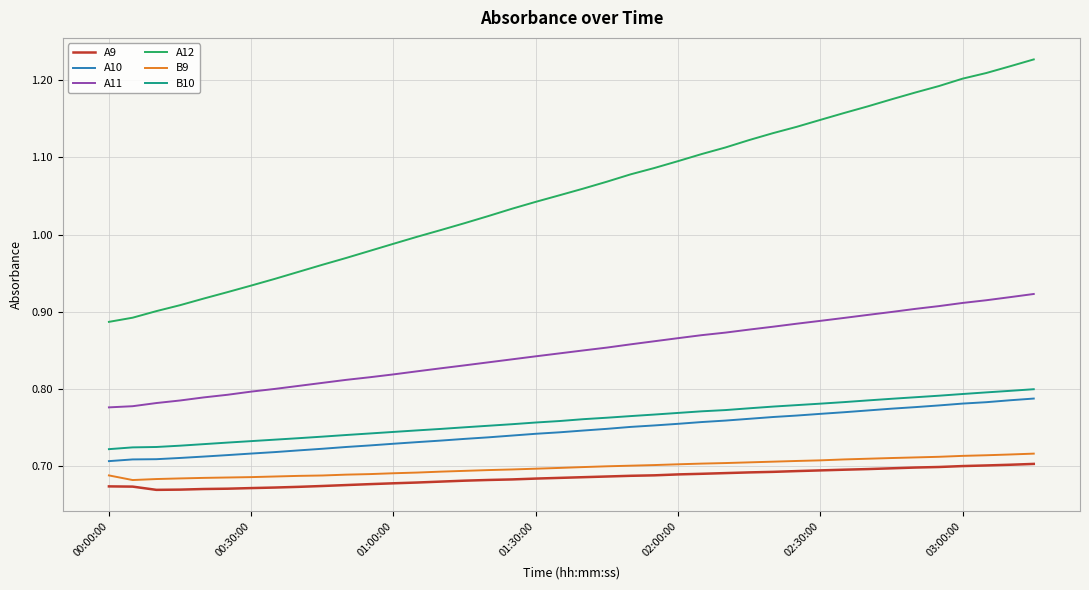

Which series has the largest range (max minus min)?

A12